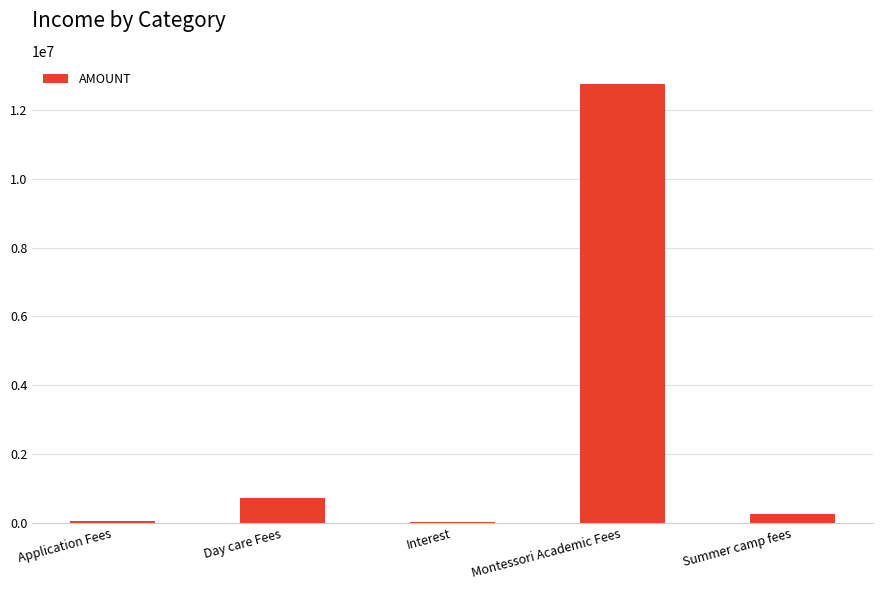

What is the change in value from Montessori Academic Fees to Summer camp fees?

-12502072